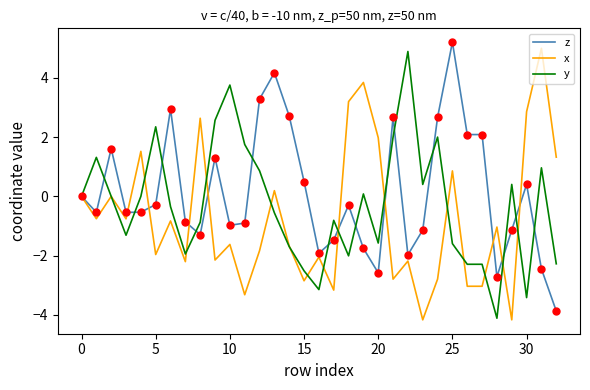

Which series has the largest total across all categories?

z